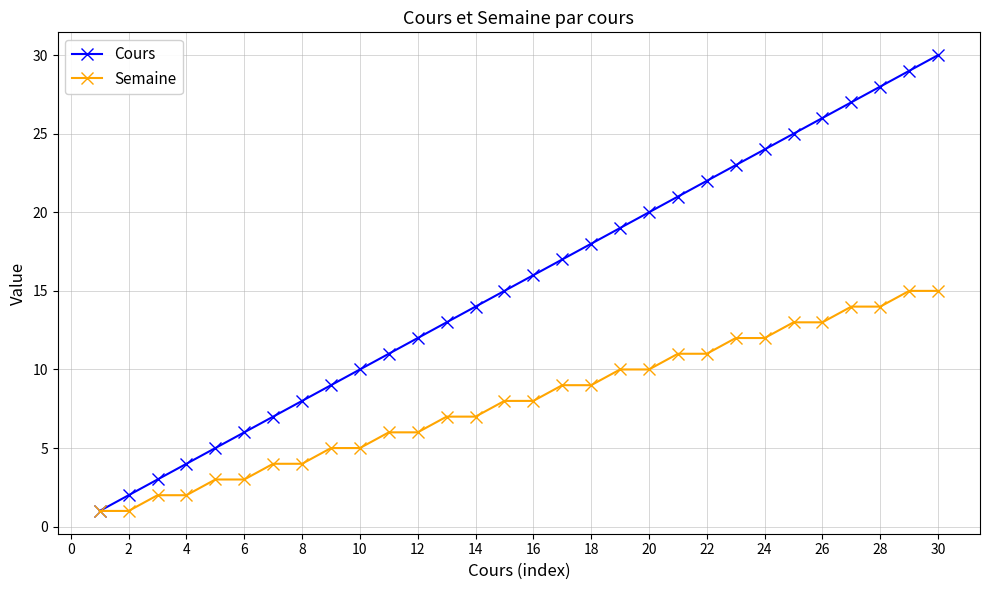

Reading left to right, list all the values displayed in this chart.

Cours: 1	2	3	4	5	6	7	8	9	10	11	12	13	14	15	16	17	18	19	20	21	22	23	24	25	26	27	28	29	30
Semaine: 1	1	2	2	3	3	4	4	5	5	6	6	7	7	8	8	9	9	10	10	11	11	12	12	13	13	14	14	15	15